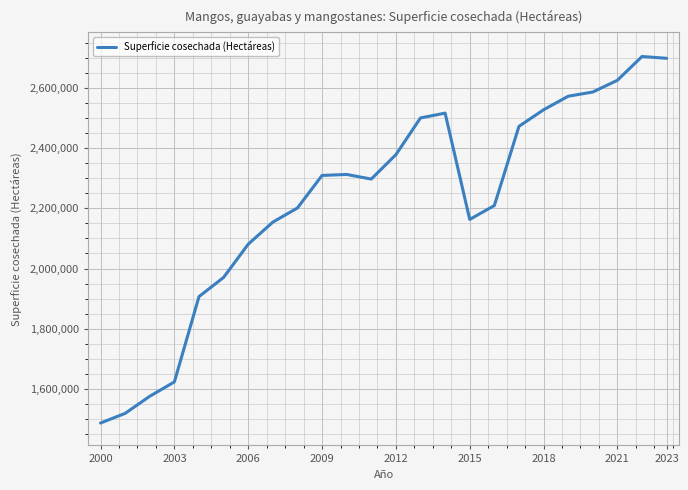

What is the difference between the maximum and minimum values?

1217100